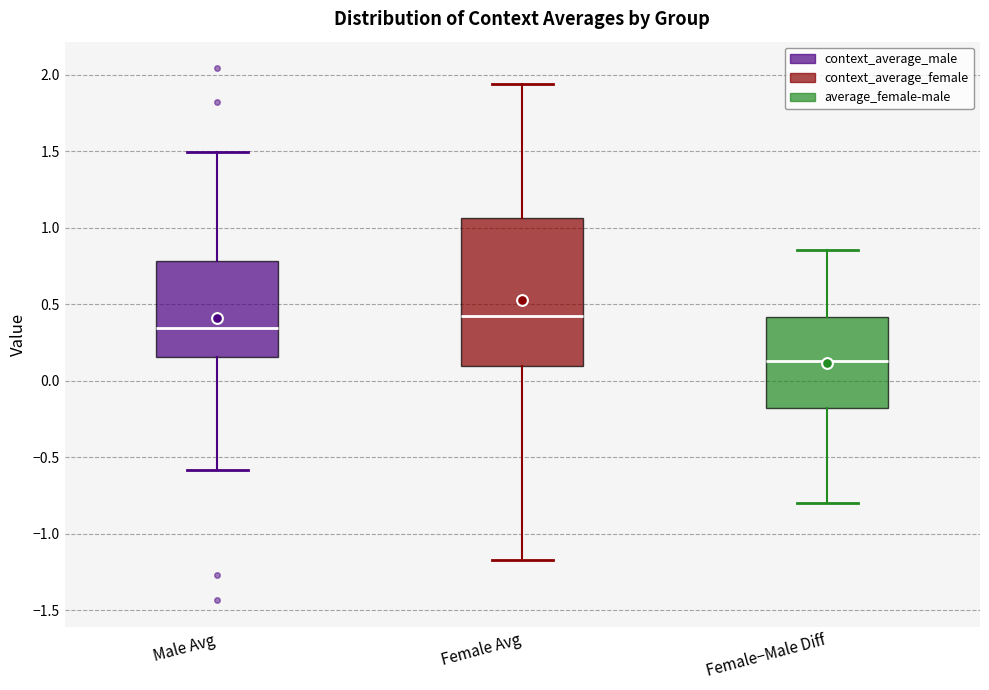

Which box has the lowest median line?

Female−Male Diff